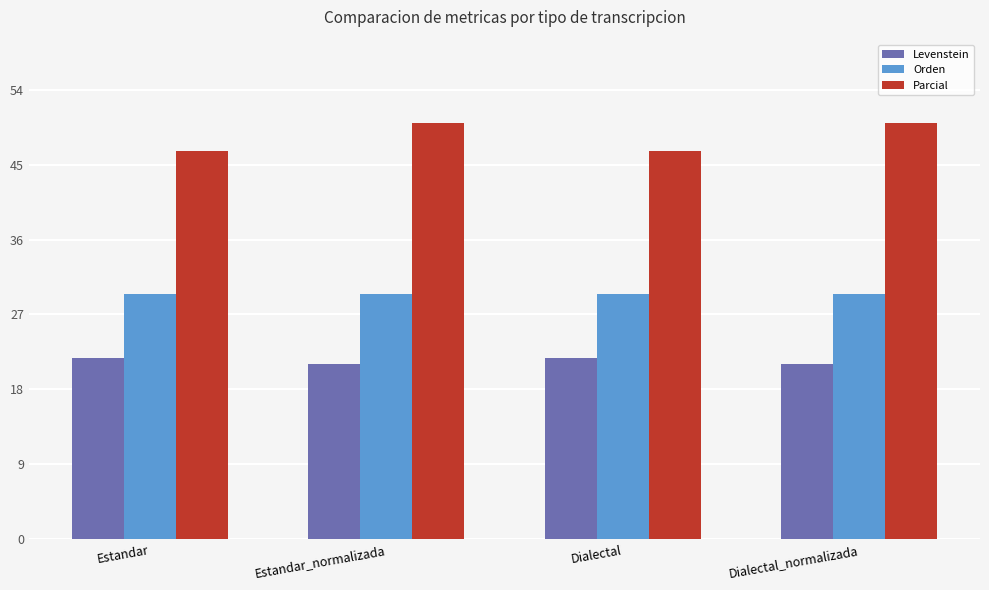

What is the difference between the highest and lowest values at Estandar_normalizada?

28.9